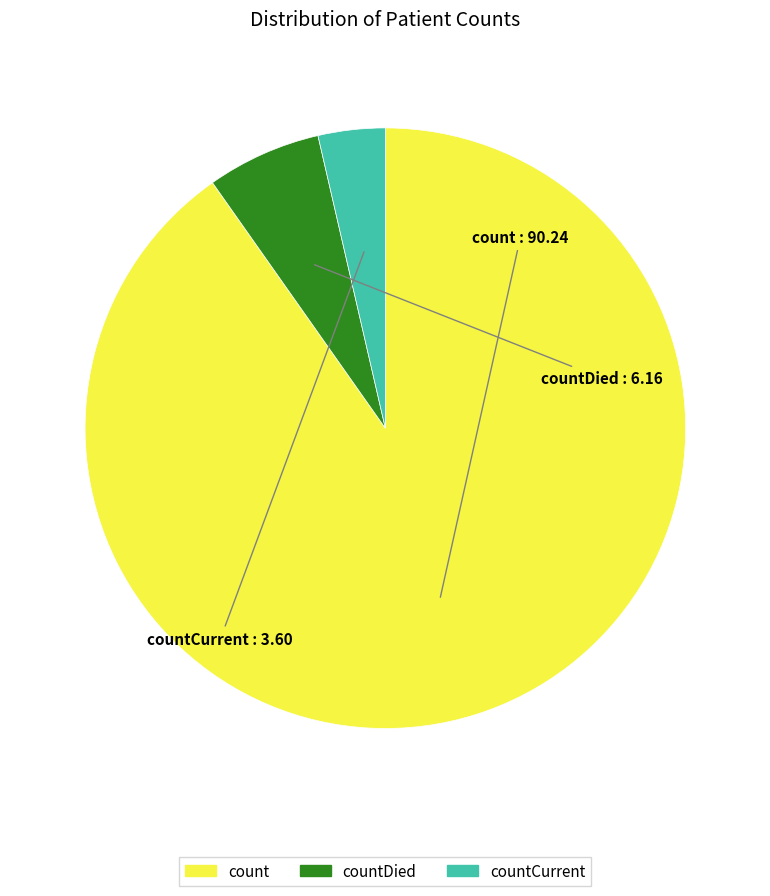

Which category has the biggest portion of the pie?

count